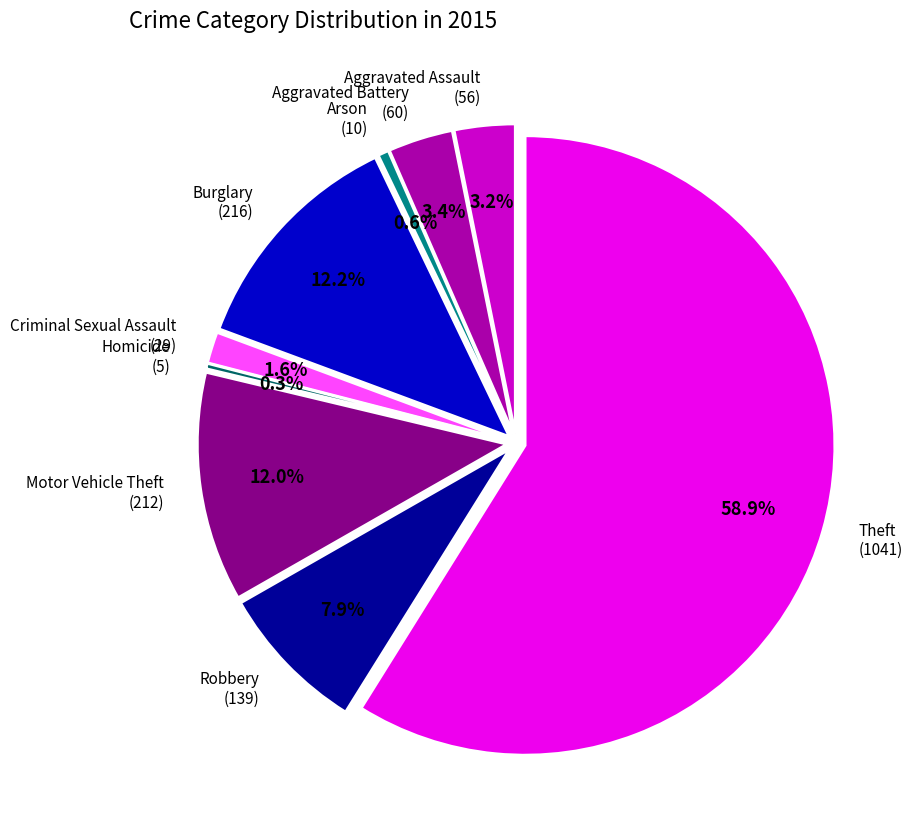

Count the number of slices in the pie.

9